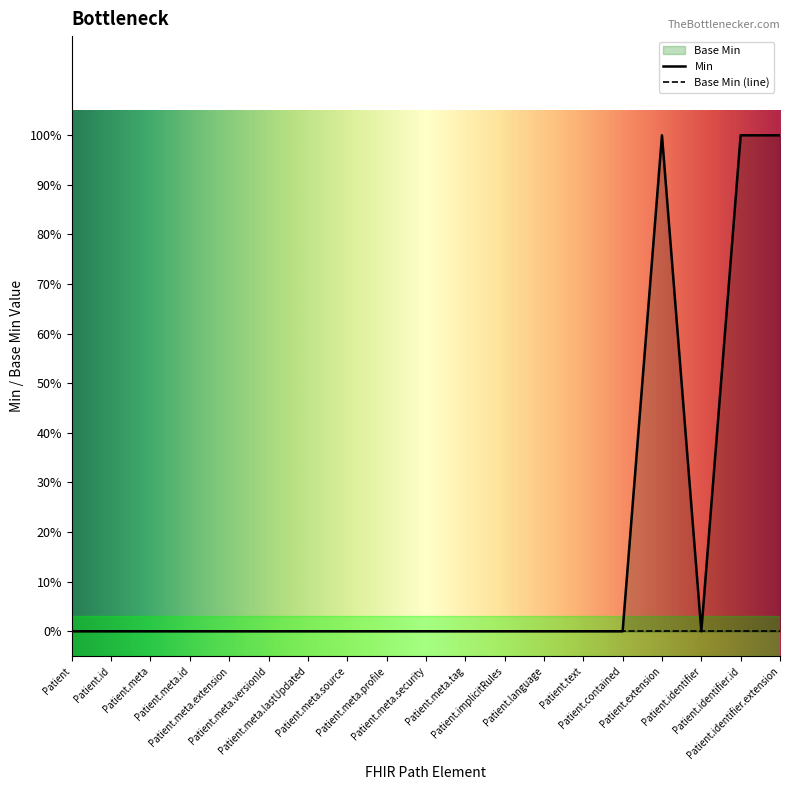

List the labels in order of value, smallest first.

Patient, Patient.id, Patient.meta, Patient.meta.id, Patient.meta.extension, Patient.meta.versionId, Patient.meta.lastUpdated, Patient.meta.source, Patient.meta.profile, Patient.meta.security, Patient.meta.tag, Patient.implicitRules, Patient.language, Patient.text, Patient.contained, Patient.identifier, Patient.extension, Patient.identifier.id, Patient.identifier.extension